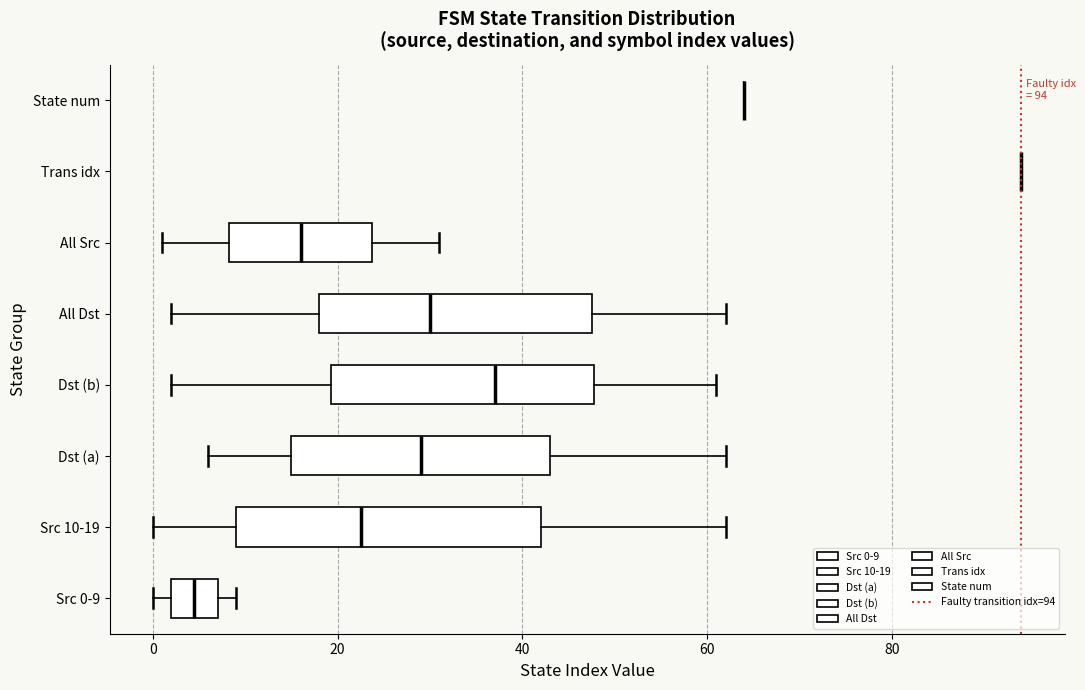

Which box is the widest, from its left edge to its right edge?

Src 10-19